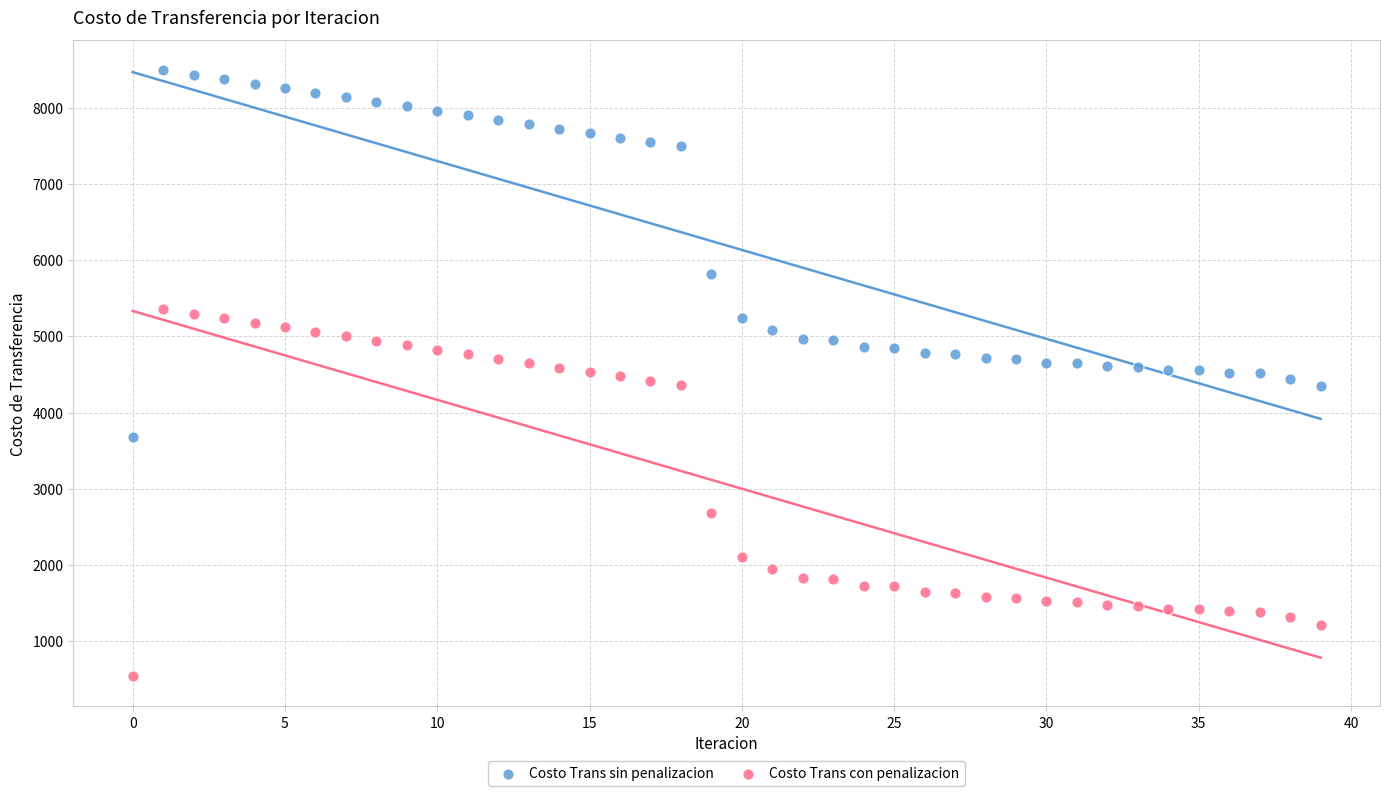

Which series reaches the maximum Y coordinate?

Costo Trans sin penalizacion